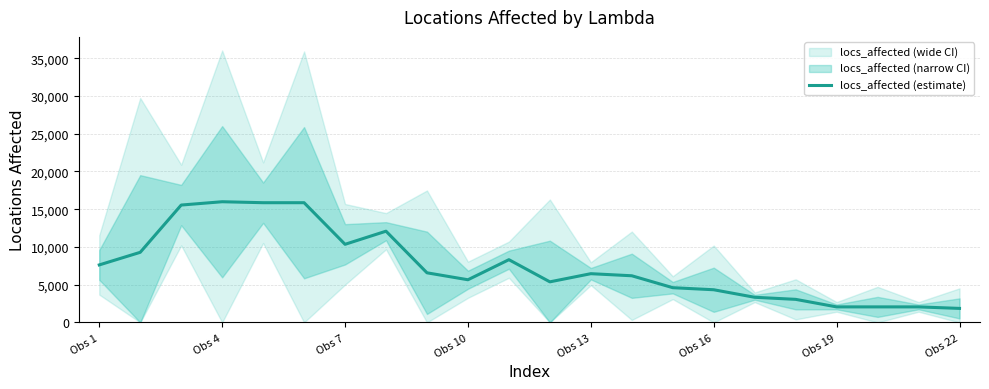

The value of locs_affected (estimate) at Obs 16 is 6554.5. True or false?

False